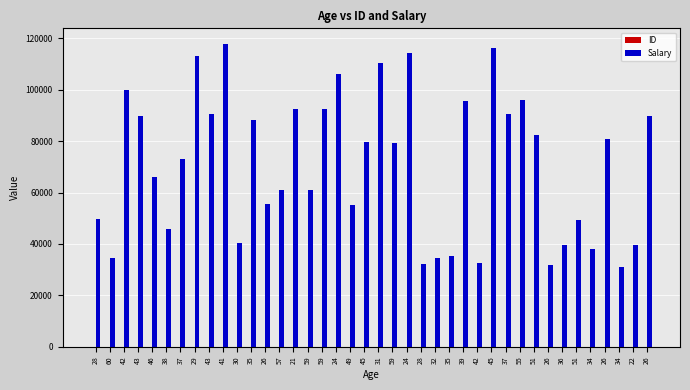

Where is Salary nearest to the value 74511?

37